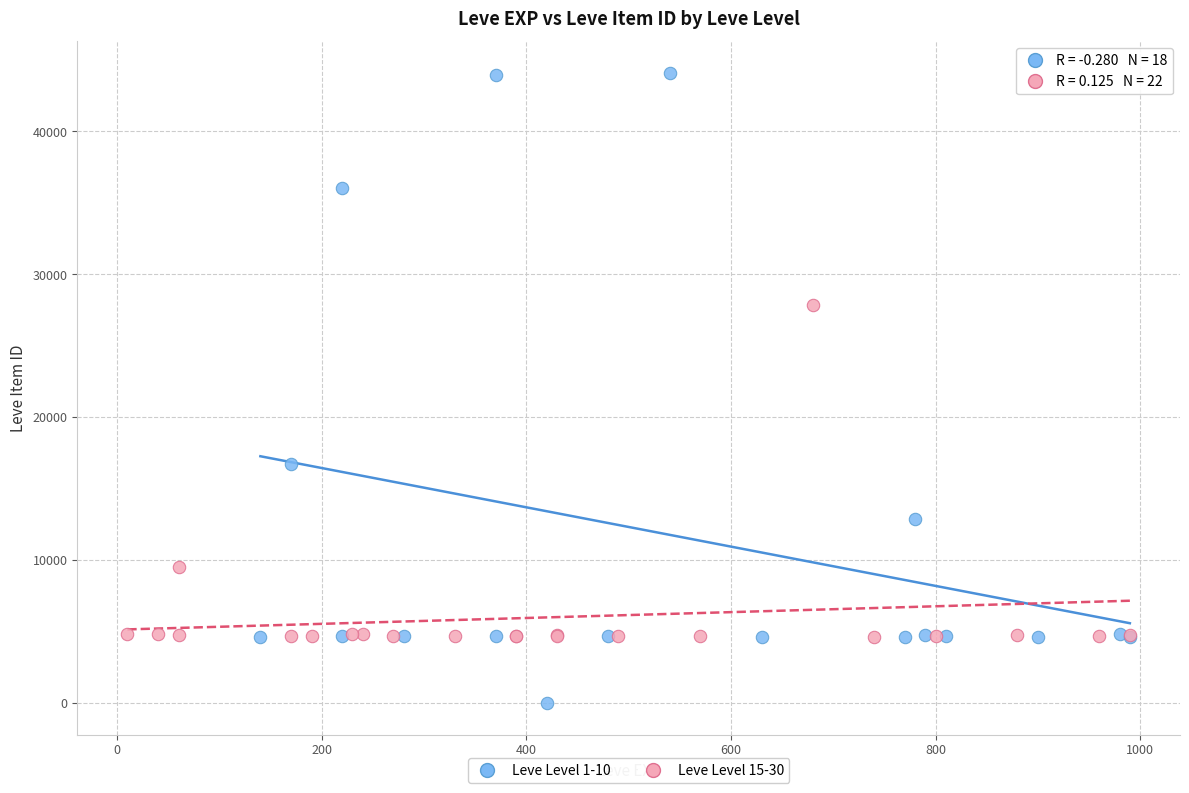

Which series reaches the maximum Y coordinate?

Leve Level 1-10